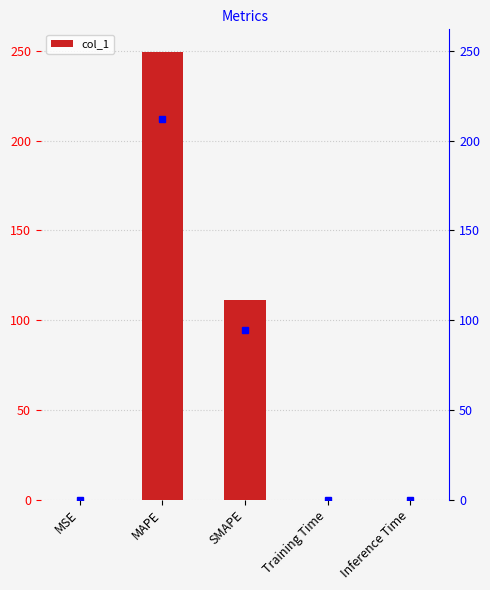

Which has a higher value, MSE or MAPE?

MAPE